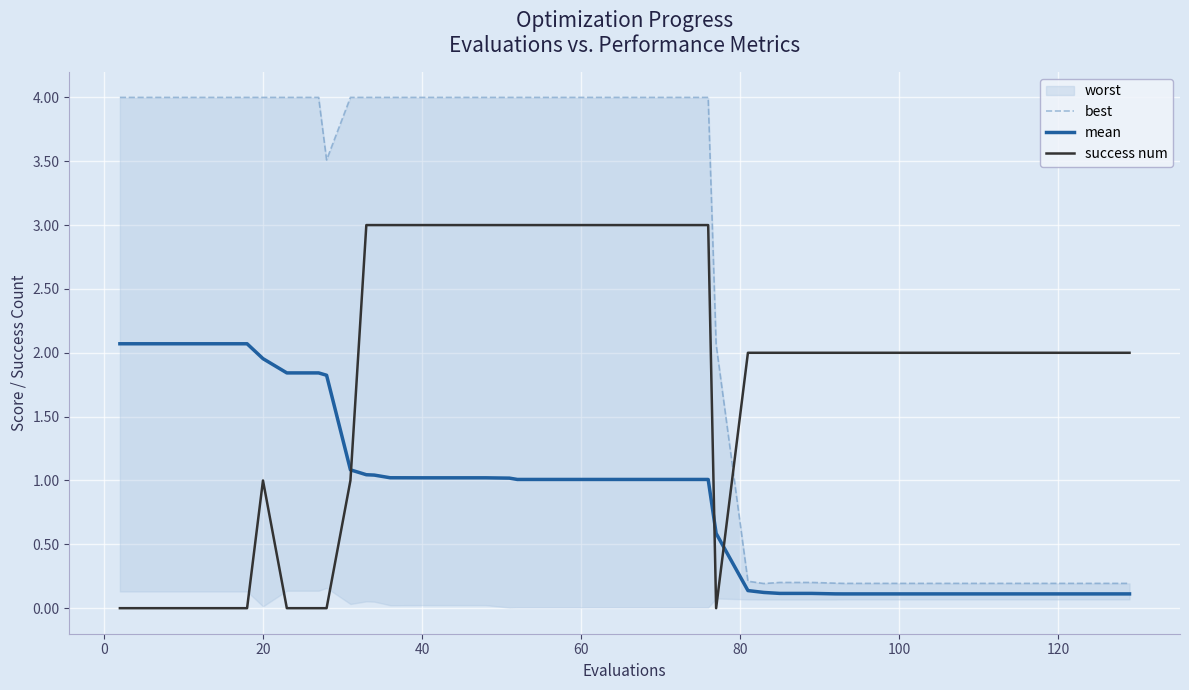

How many times do mean and success num cross each other?

3